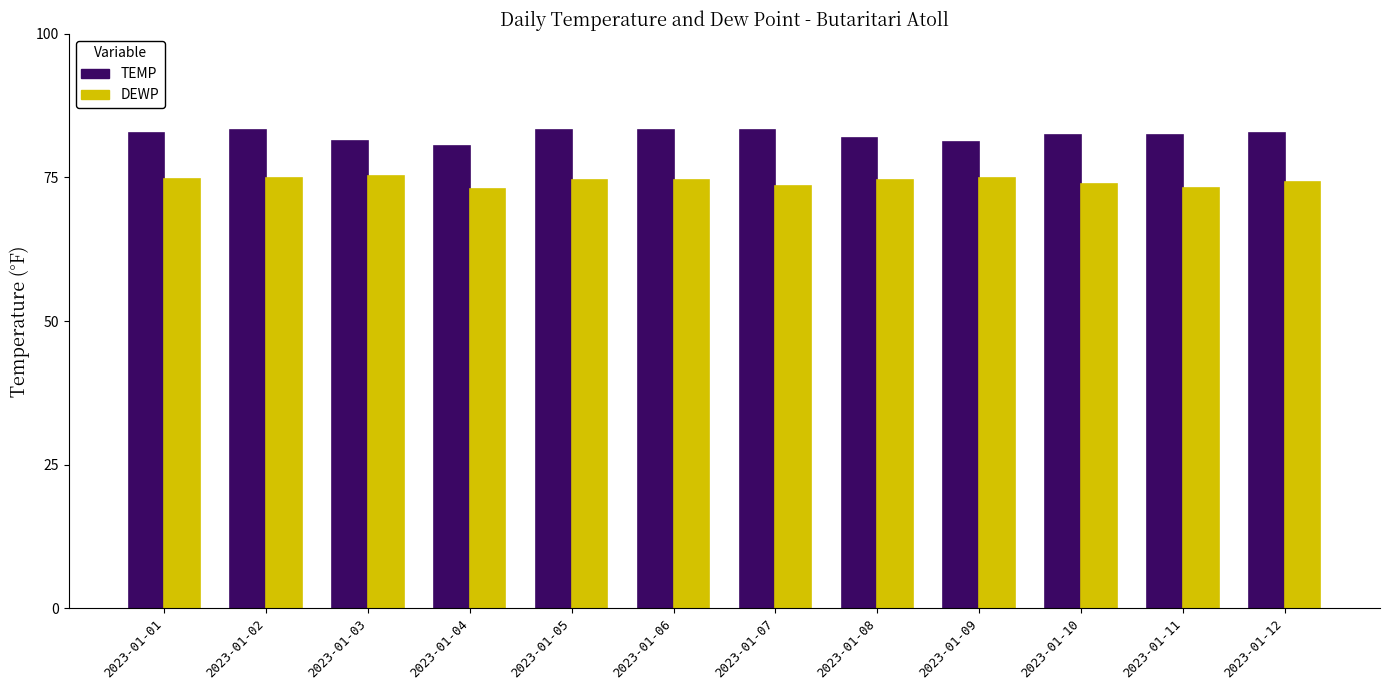

What is the smallest value displayed?

73.0